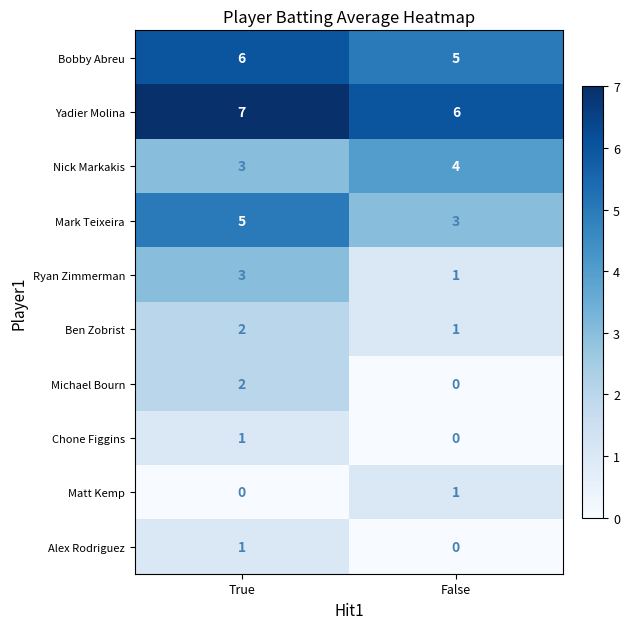

Which label corresponds to the largest value in the chart?

True